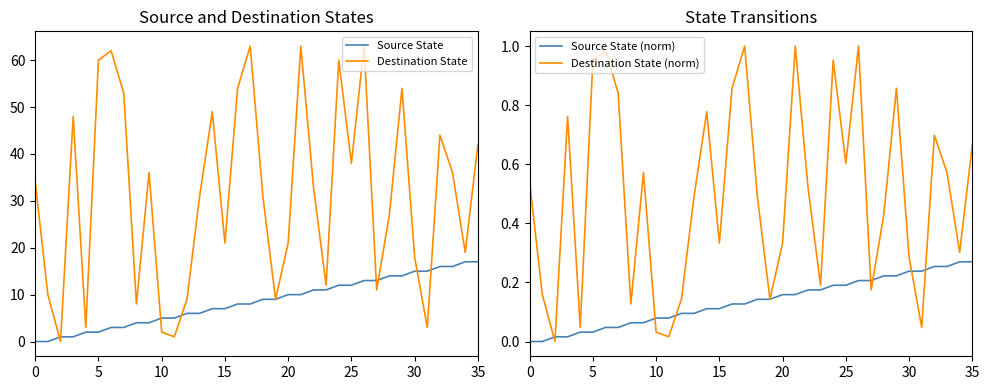

Which label corresponds to the largest value in the chart?

17